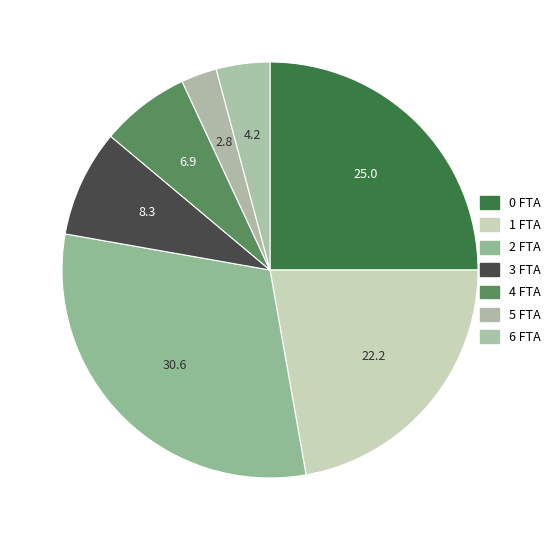

Count the number of slices in the pie.

7